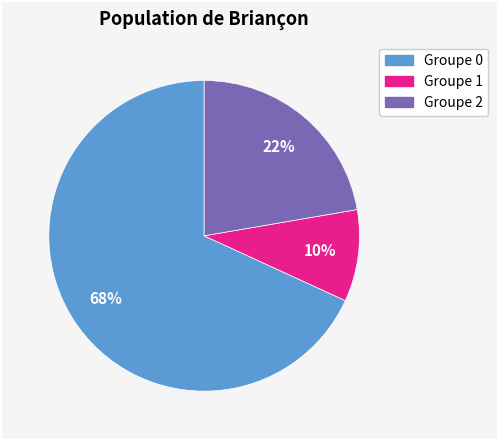

Which slice is the smallest?

Groupe 1